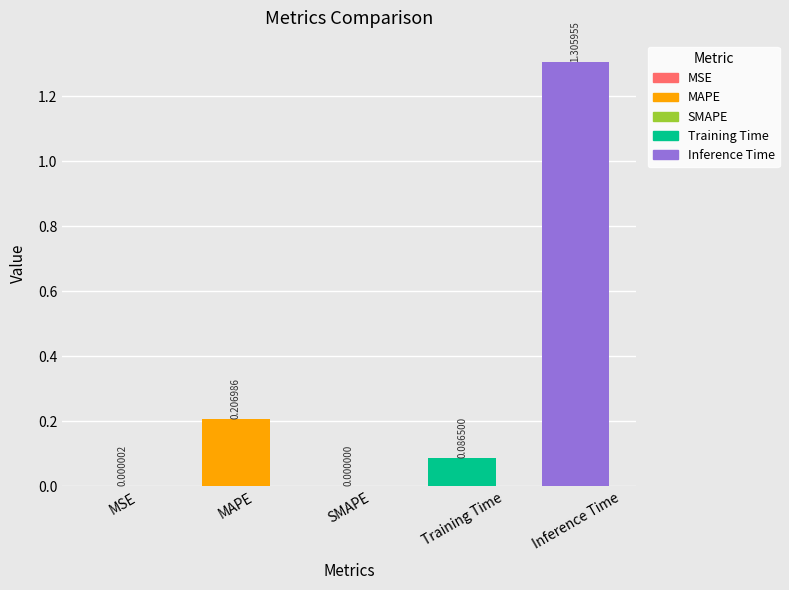

Between SMAPE and MAPE, which is larger?

MAPE